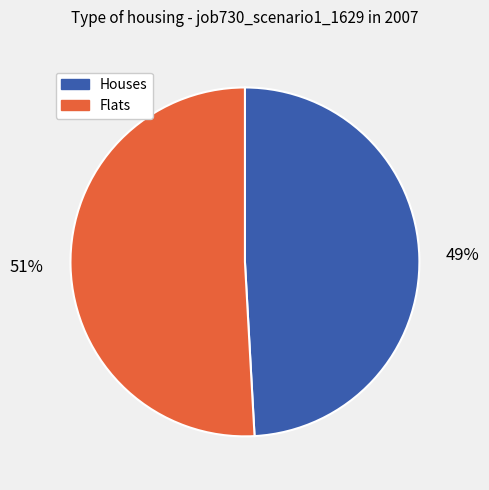

To the nearest percent, what is the difference between the largest and smallest slice percentages?

2%